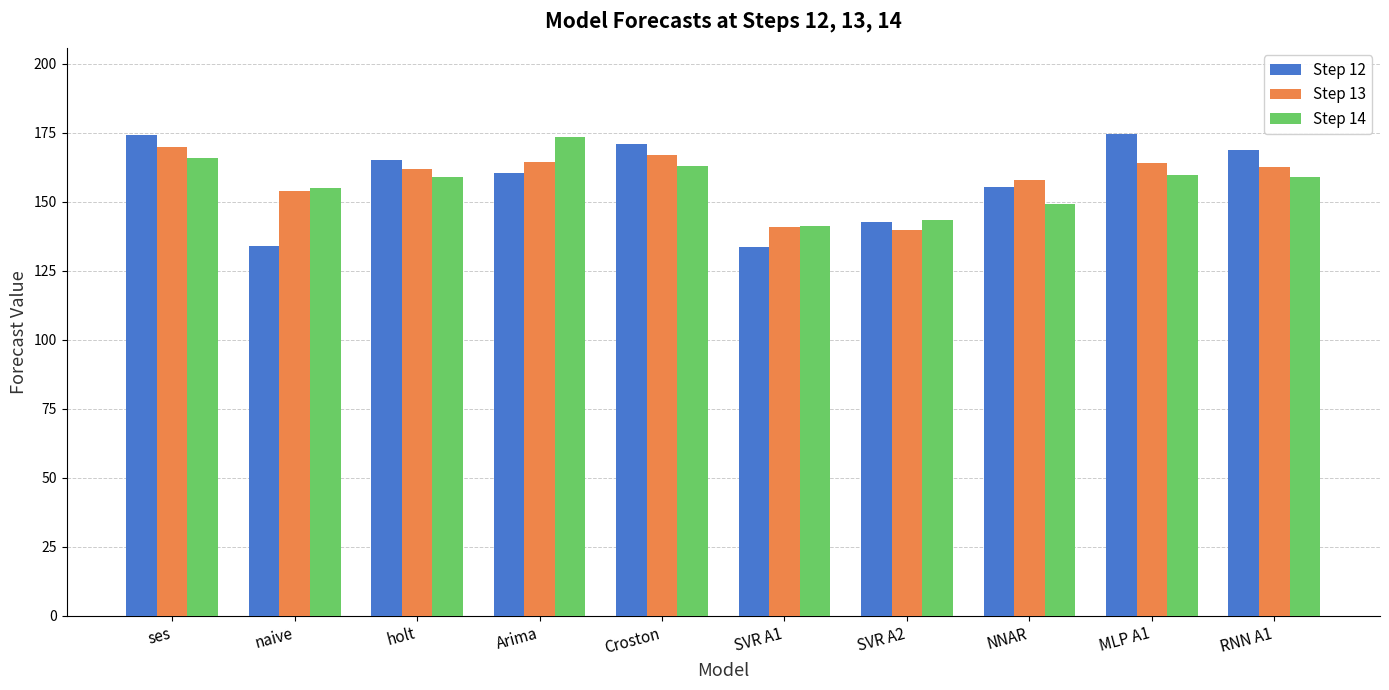

What is the sum of the Step 13 values at ses and Arima?

334.3